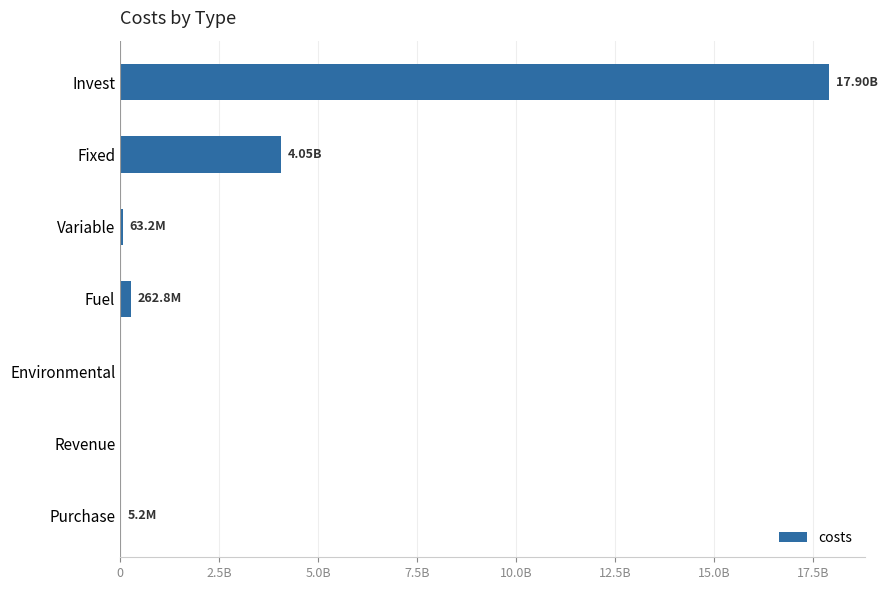

Count the number of categories in the chart.

7